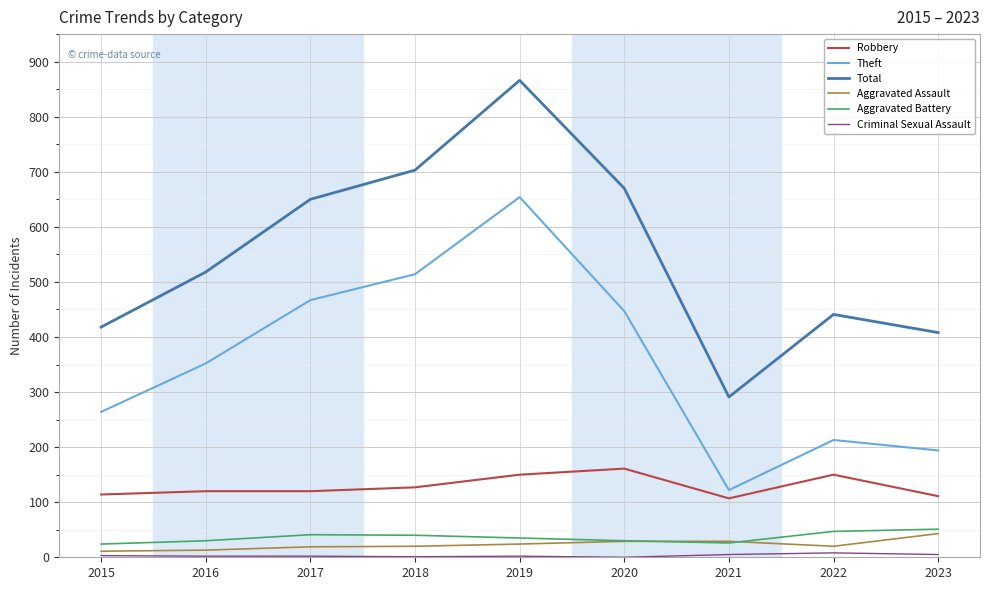

What is the total value across all series at 2022?

879